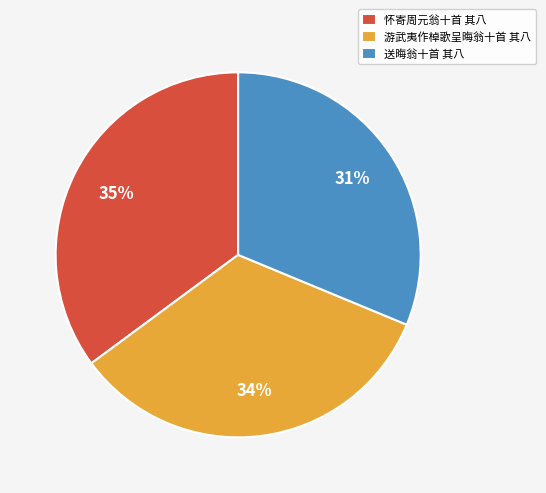

How many slices are in this pie chart?

3